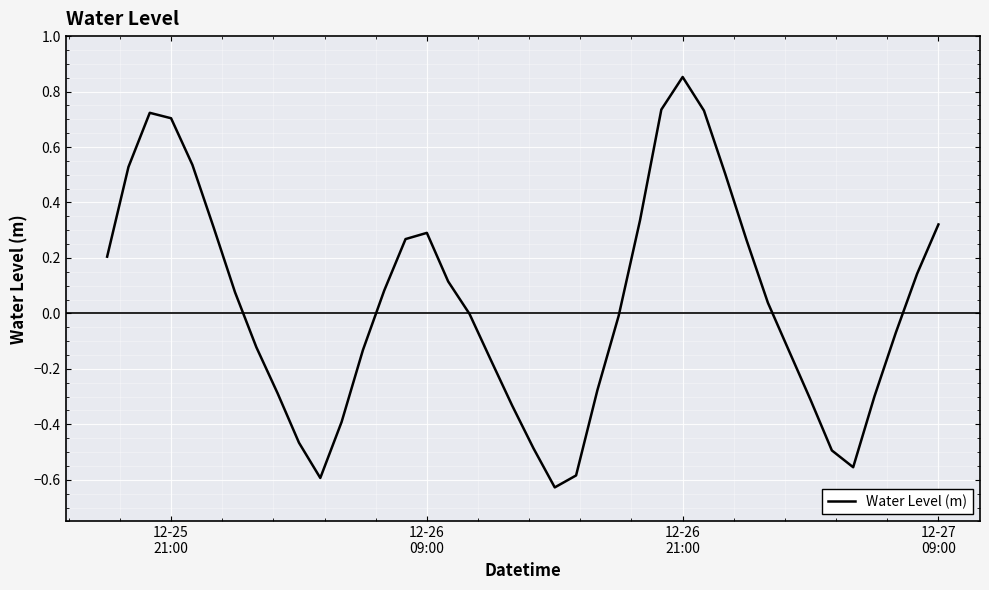

What is the difference between the maximum and minimum values?

1.5